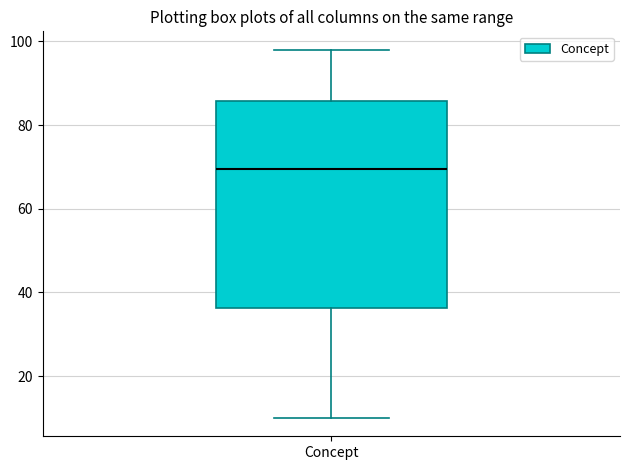

Read this box plot against the y-axis: the position of the median line, the range covered by the box, and the ends of both whiskers. The values are not printed on the chart, so give them approximately, as read against the axis.

median 70, box 36 to 86, whiskers 10 to 98